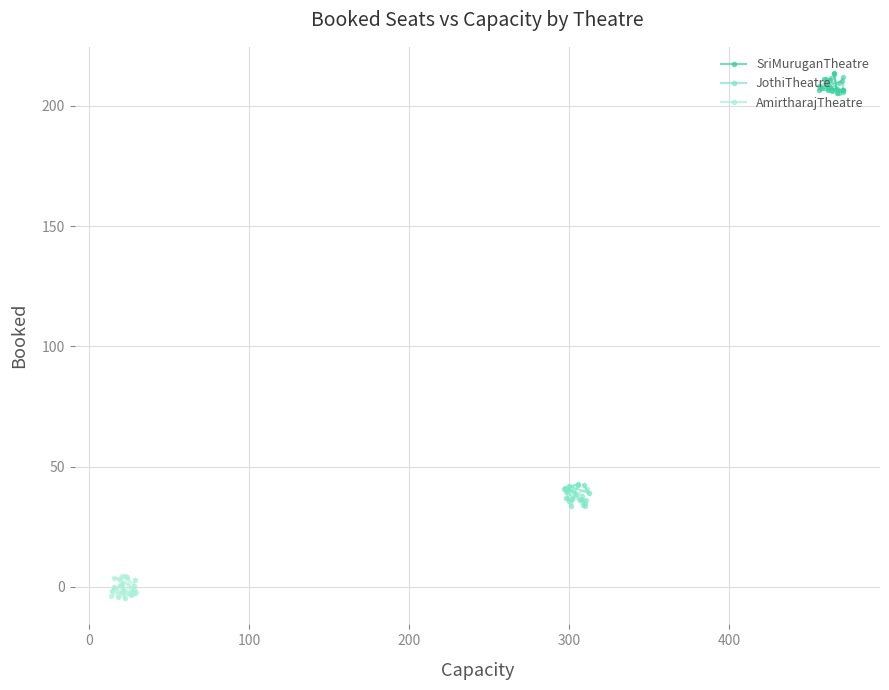

Which series has the largest range (max minus min)?

SriMuruganTheatre